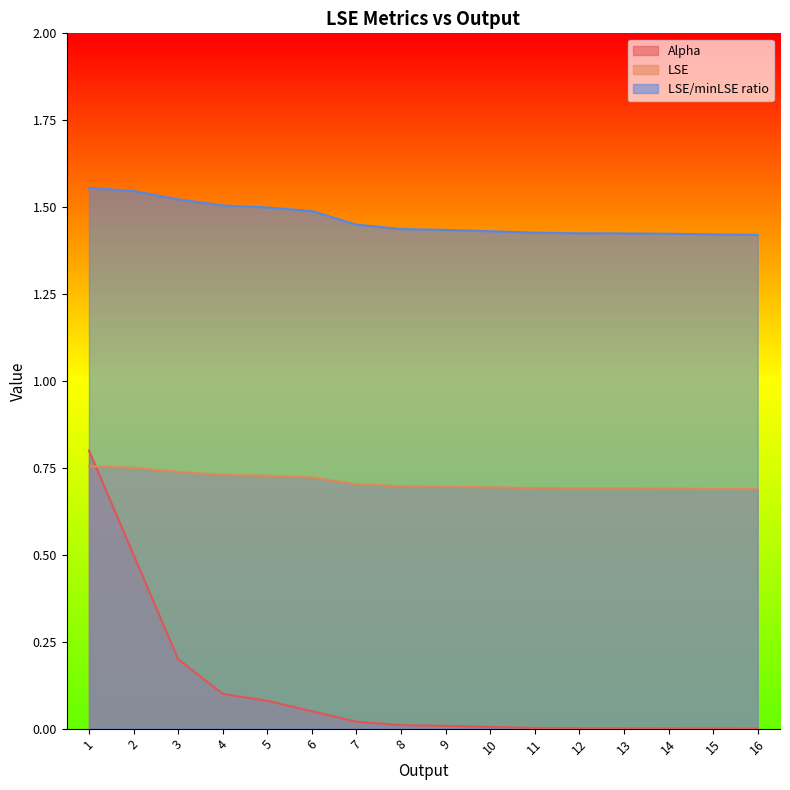

Which series has the largest range (max minus min)?

Alpha